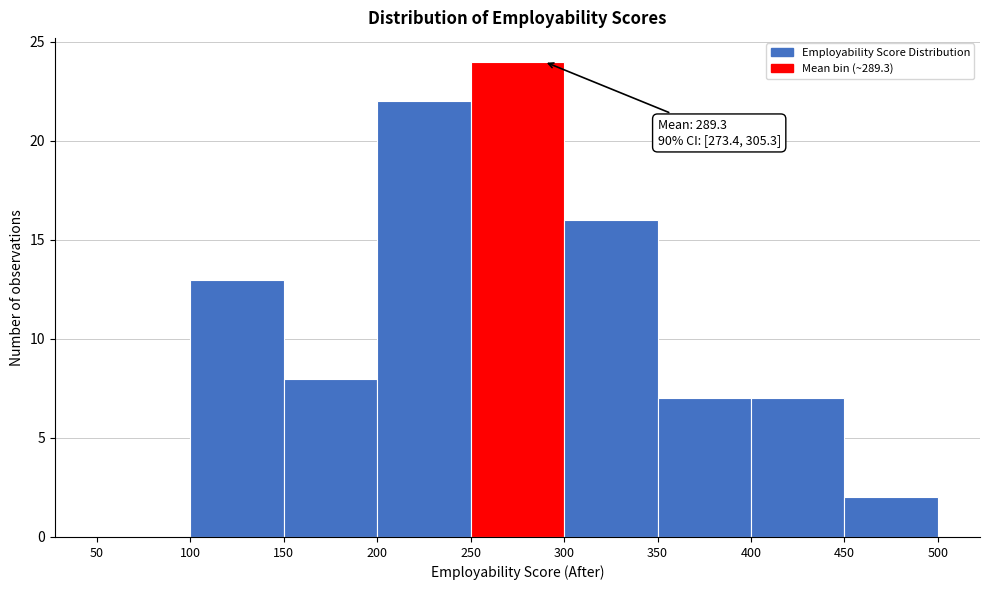

Which range on the x-axis has the tallest bar?

250 to 300